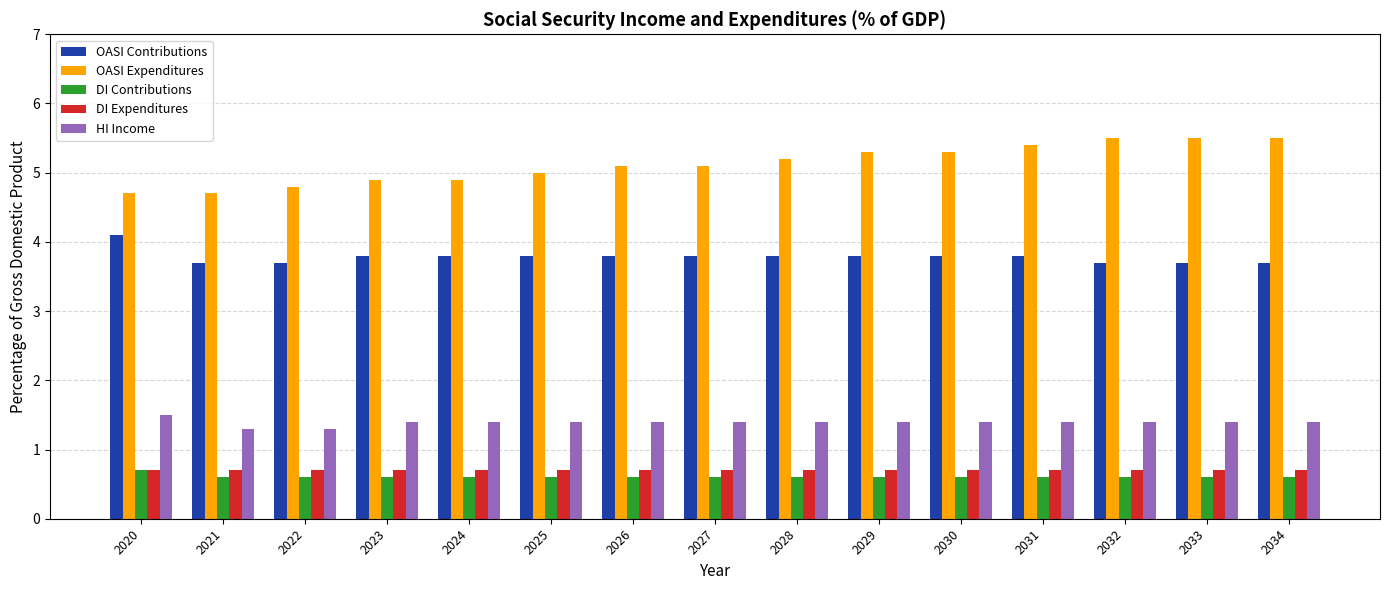

What are all the series names shown in the legend?

OASI Contributions, OASI Expenditures, DI Contributions, DI Expenditures, HI Income